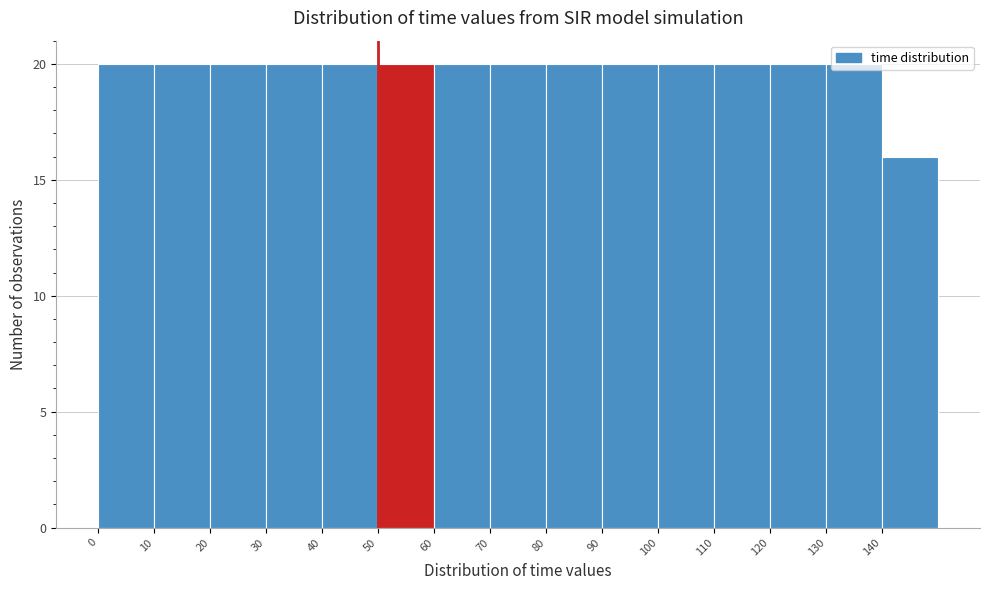

Reading left to right, transcribe this chart: for each bar, give the range it covers on the x-axis and its height. The values are not printed on the chart, so give them approximately, as read against the axis.

0 to 10: 20
10 to 20: 20
20 to 30: 20
30 to 40: 20
40 to 50: 20
50 to 60: 20
60 to 70: 20
70 to 80: 20
80 to 90: 20
90 to 100: 20
100 to 110: 20
110 to 120: 20
120 to 130: 20
130 to 140: 20
140 to 150: 16